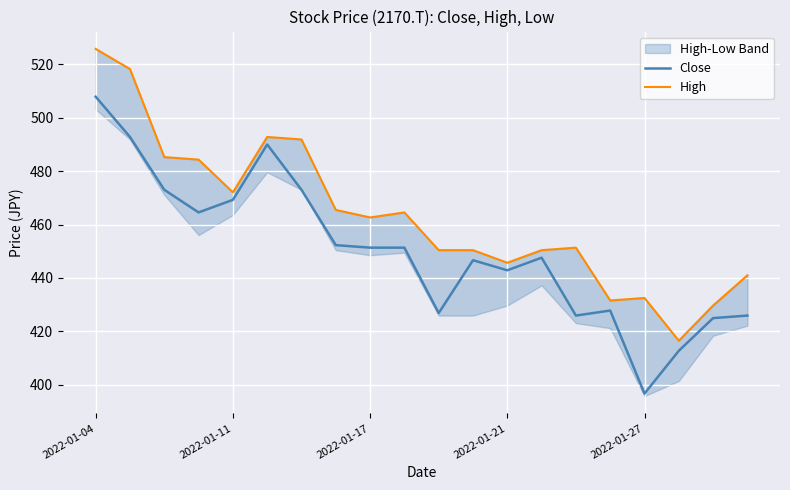

What is the maximum value for Close?

507.9